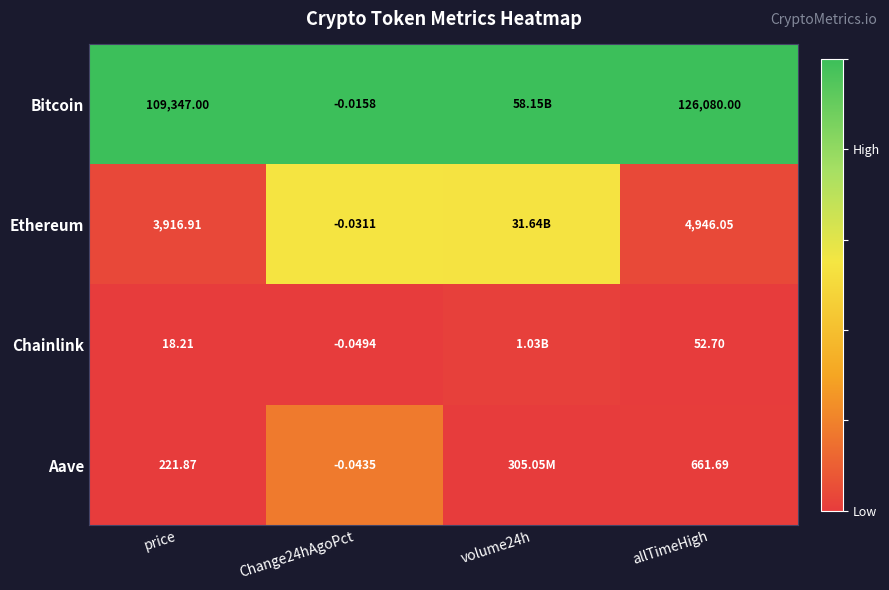

Between Change24hAgoPct and allTimeHigh, which series saw the biggest shift?

Bitcoin